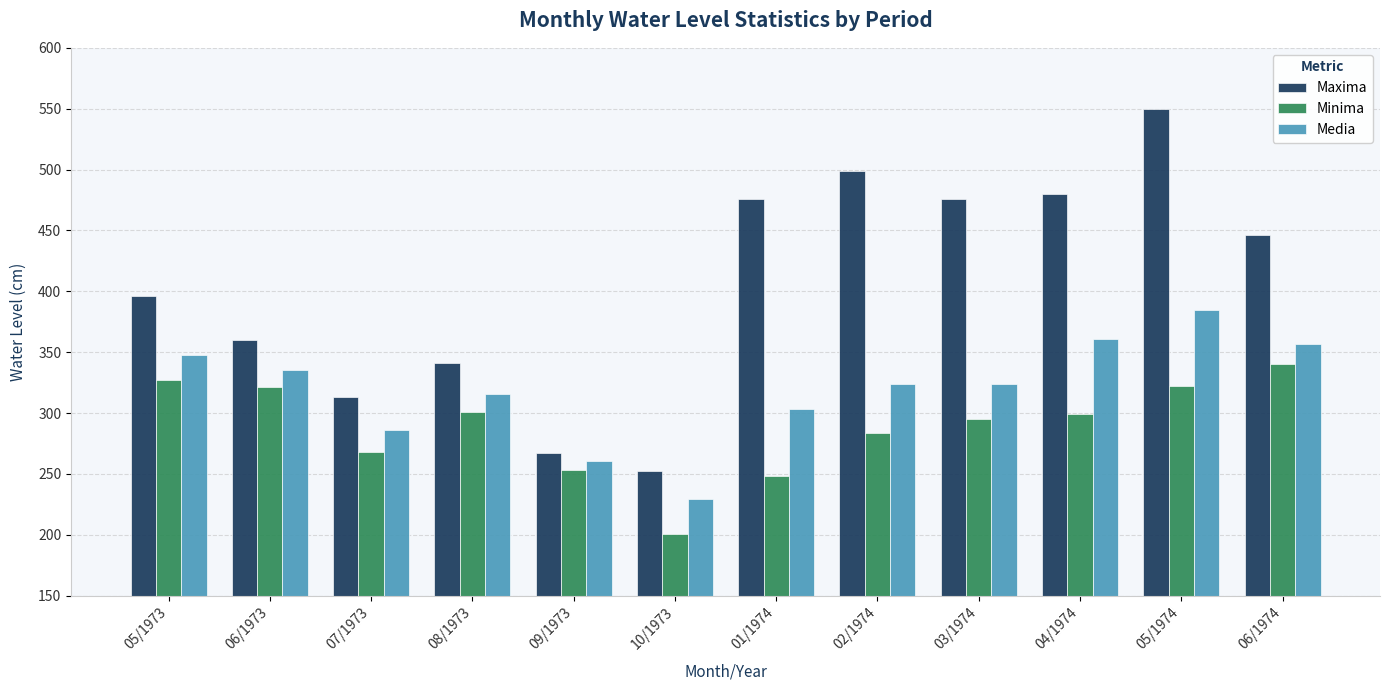

How many groups of bars are there?

12